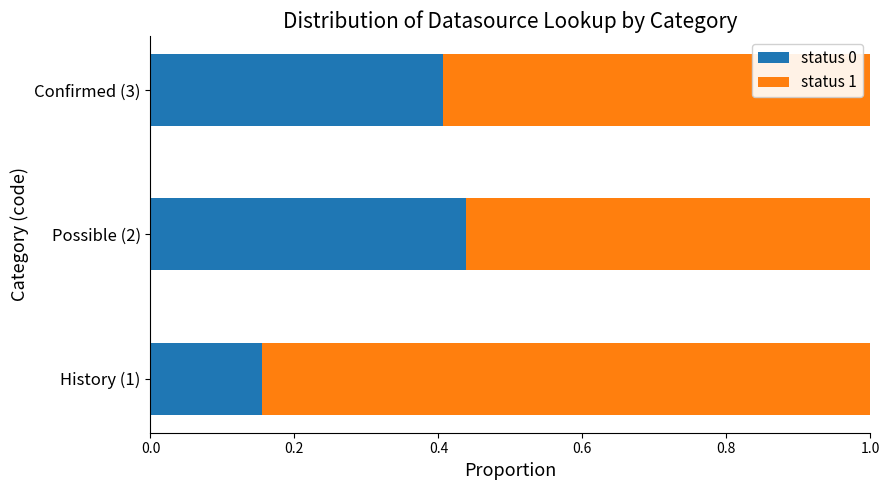

Rank the categories by status 0 value from lowest to highest.

History (1), Confirmed (3), Possible (2)